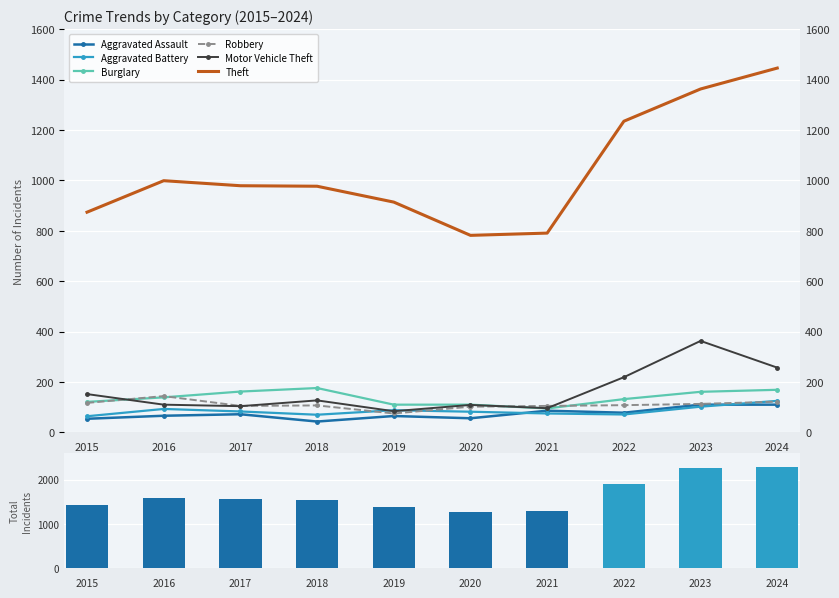

What are all the series names shown in the legend?

Aggravated Assault, Aggravated Battery, Burglary, Robbery, Motor Vehicle Theft, Theft